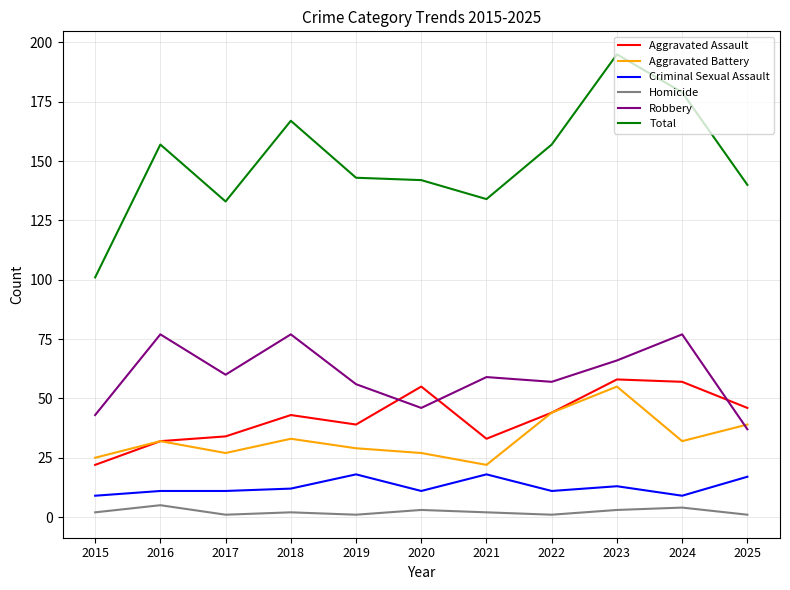

What is the minimum value shown in the chart?

1